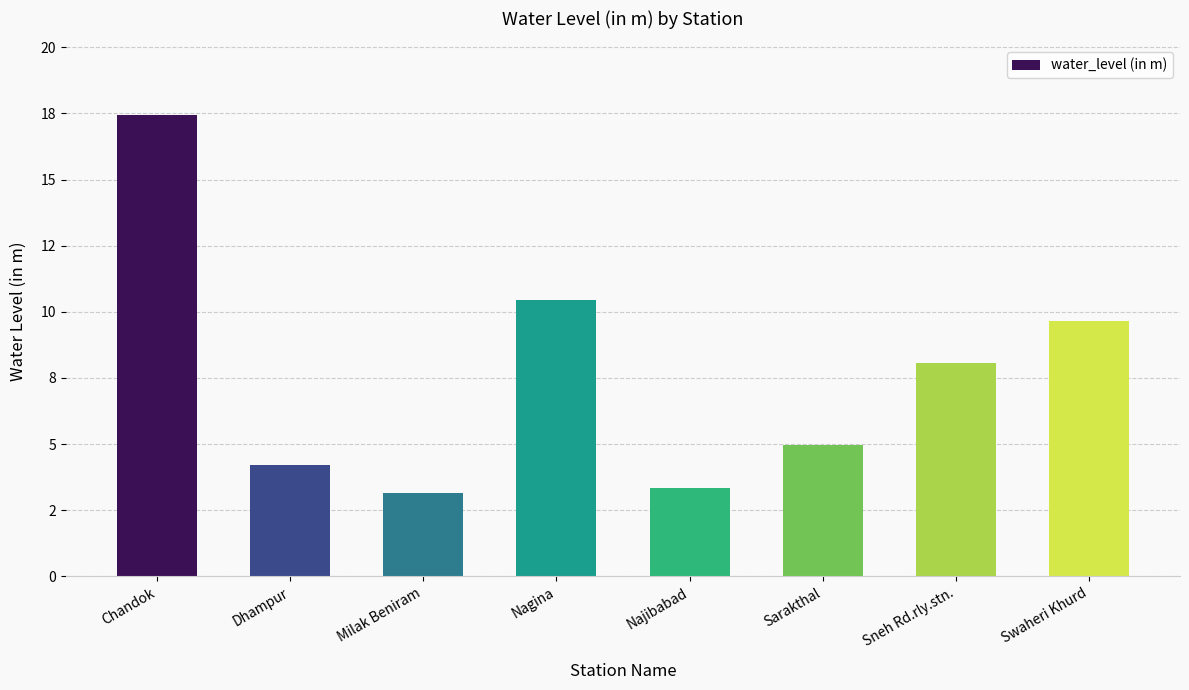

Does the chart contain any negative values?

No